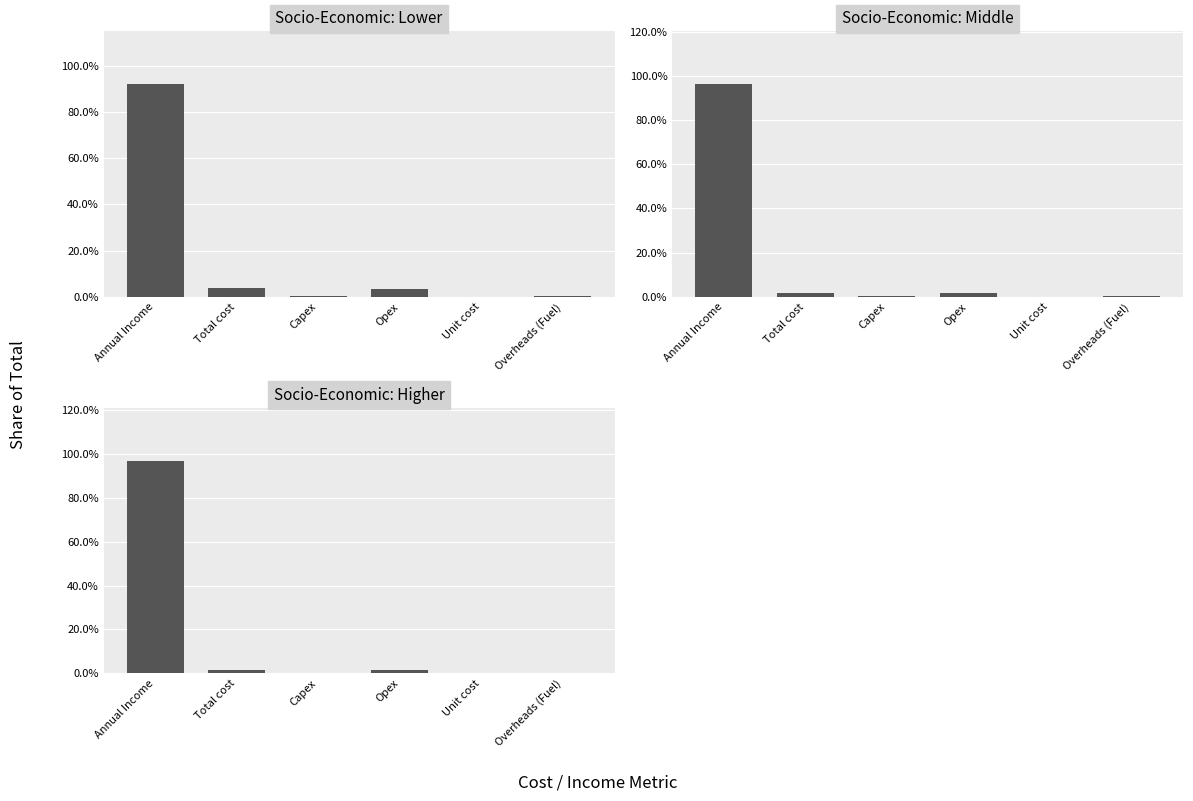

At which label is Middle closest to 0?

Unit cost